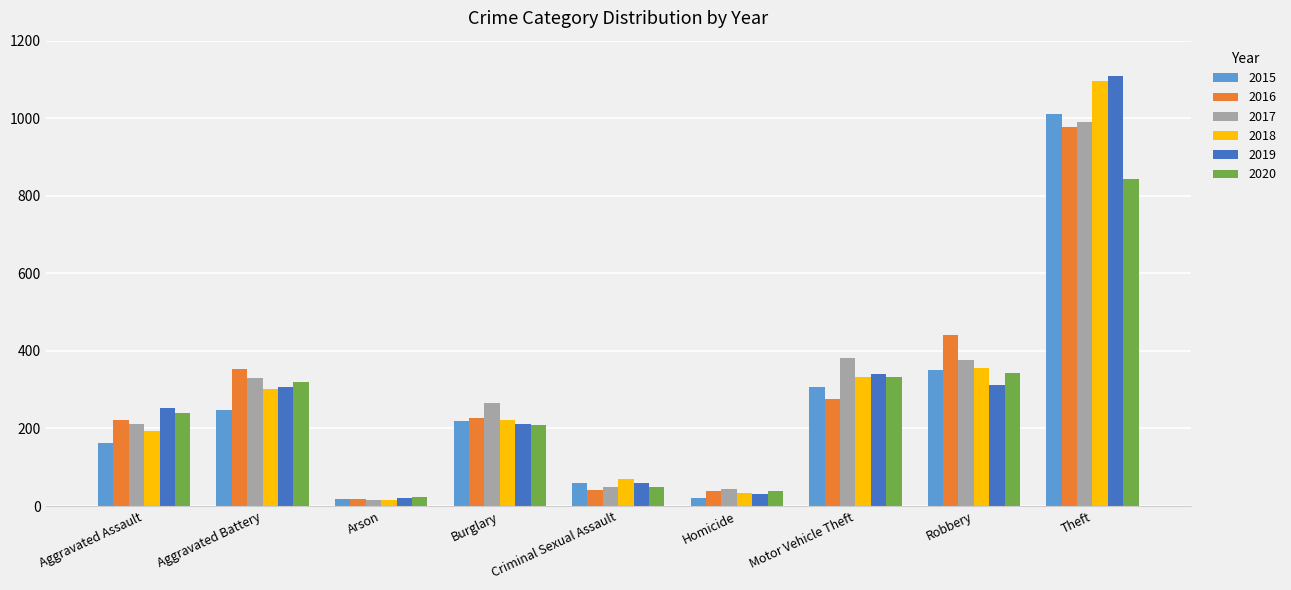

What is the difference between the highest and lowest values at Aggravated Battery?

107